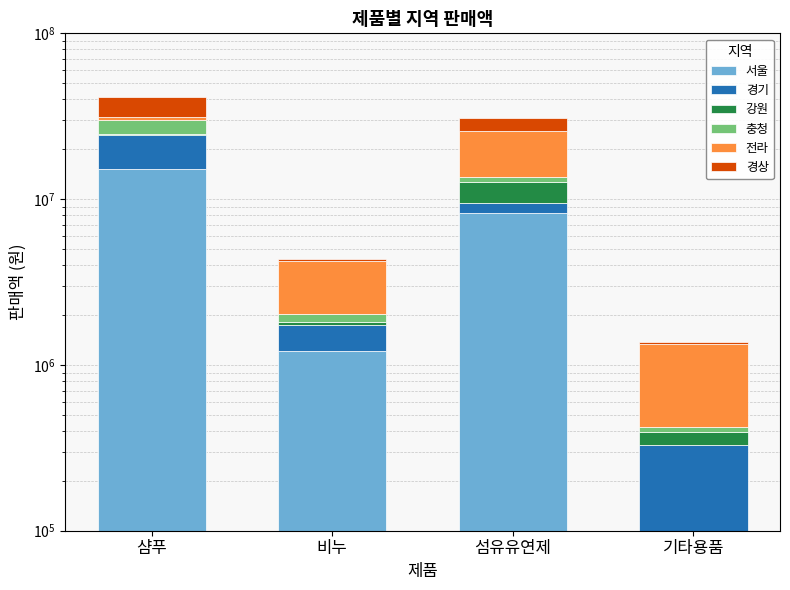

Reading left to right, what are all the values shown in this chart?

서울: 15215014	1215014	8215014	15014
경기: 9245014	515014	1215014	315014
강원: 315014	95014	3215014	65014
충청: 5215014	215014	915014	25014
전라: 1215014	2215014	12215014	915014
경상: 10215014	75014	5215014	45014